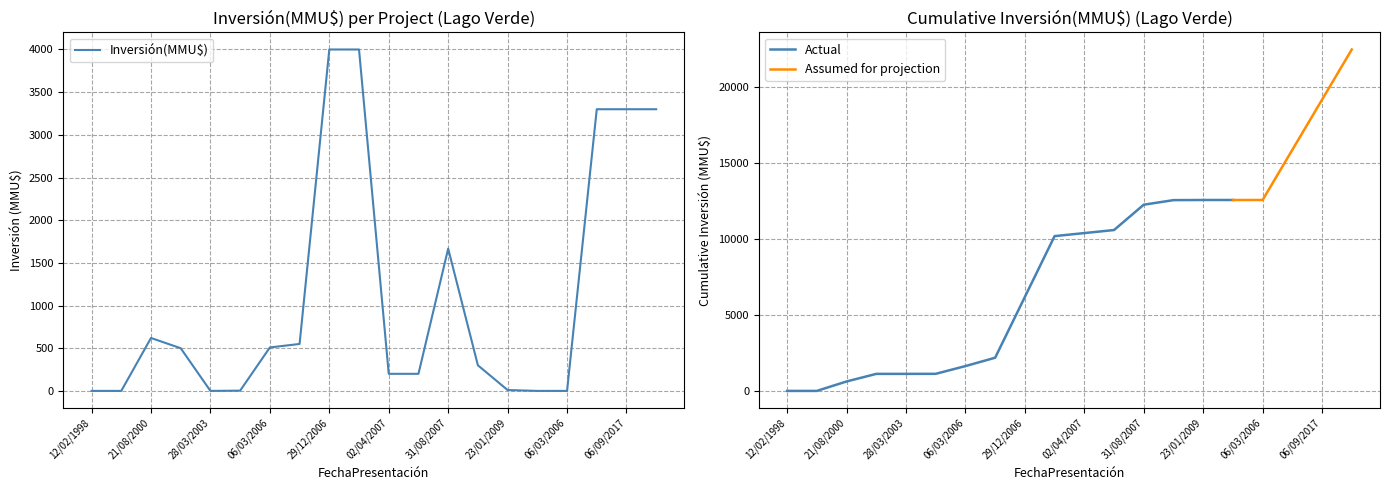

Approximately how many times larger is the value at 24/07/2017 compared to 06/09/2017?

1.0